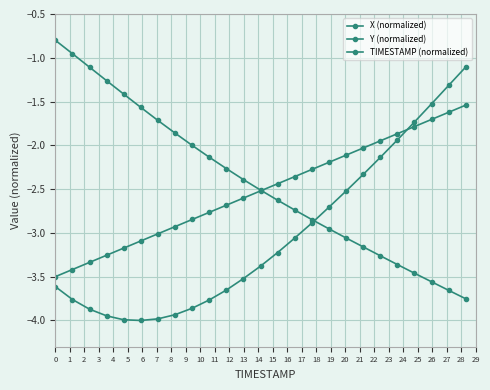

After their last crossing, which series has the higher values: TIMESTAMP (normalized) or X (normalized)?

X (normalized)